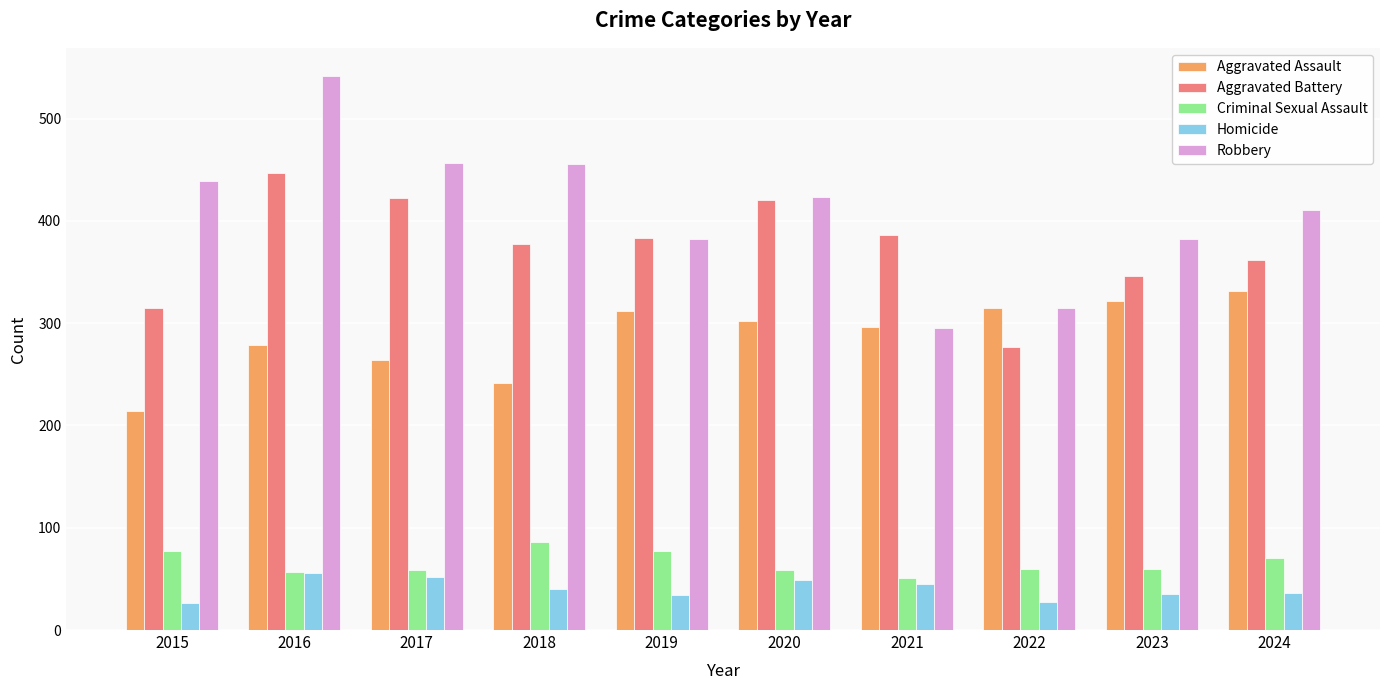

What is the average value of the Aggravated Battery series?

374